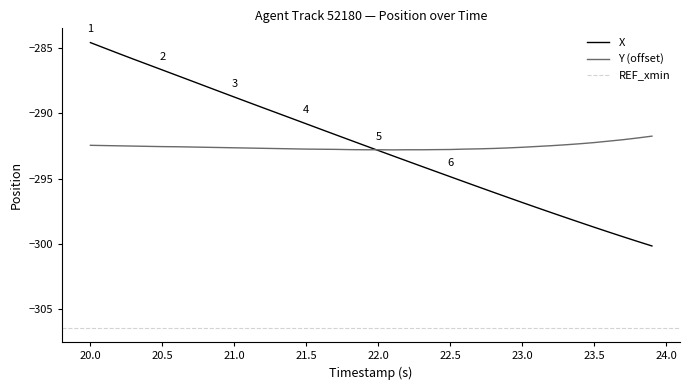

True or false: Y (offset) has a value of -292.6 at 23.0.

True